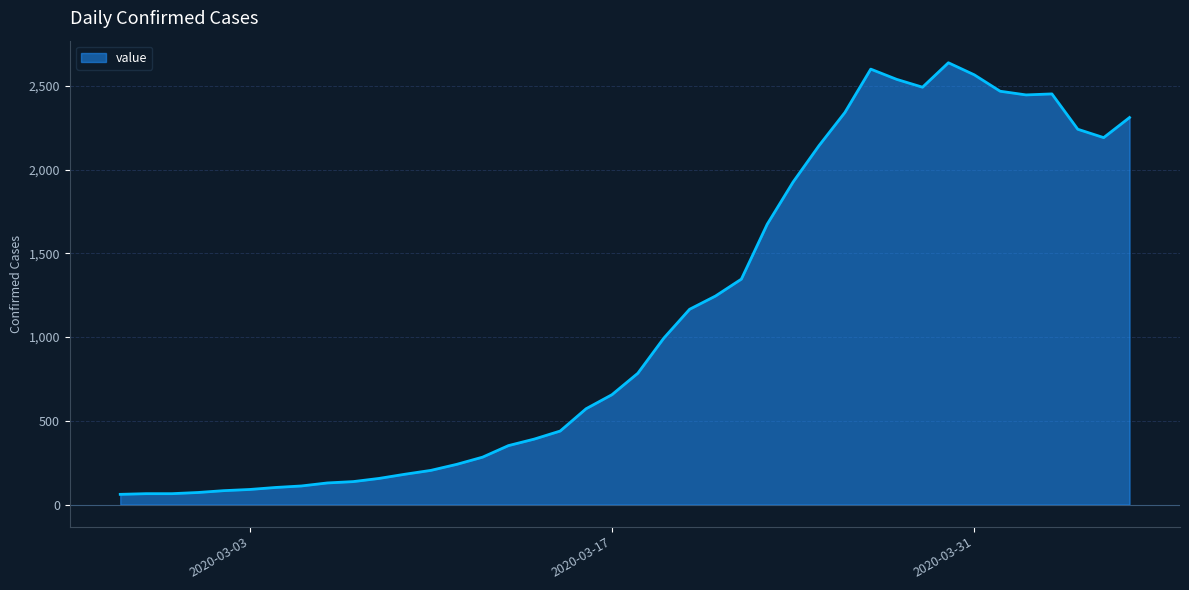

What is the difference between the maximum and minimum values?

2577